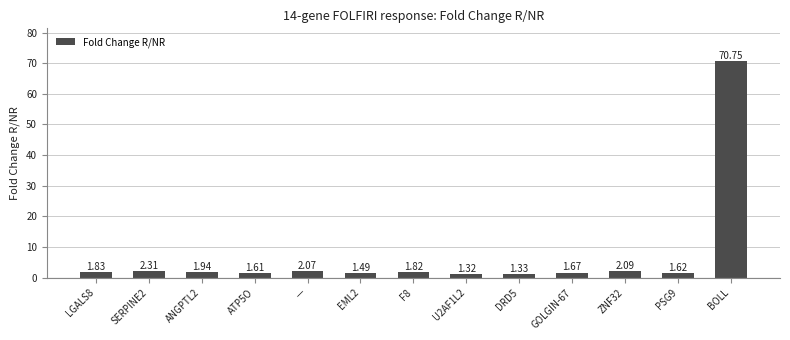

Which label corresponds to the largest value in the chart?

BOLL